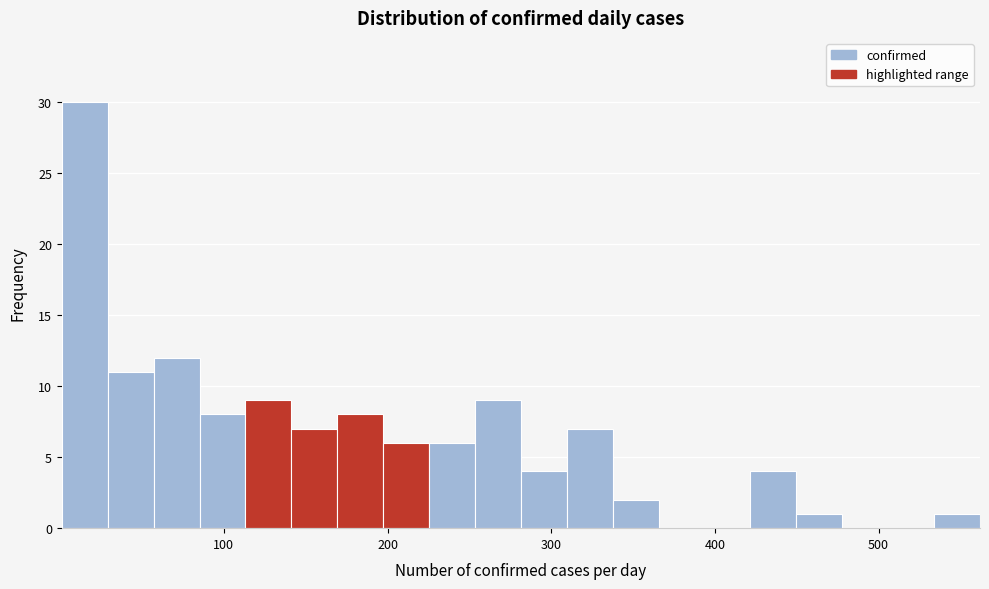

Read against the x-axis, roughly where is the centre of the tallest bar?

20